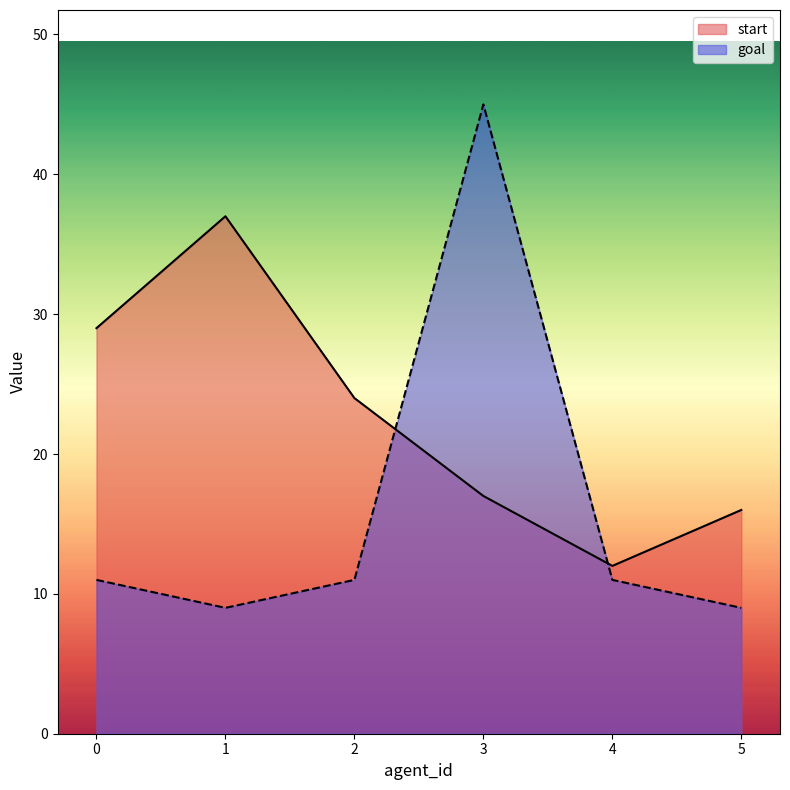

What is the spread (max minus min) of values at 2?

13